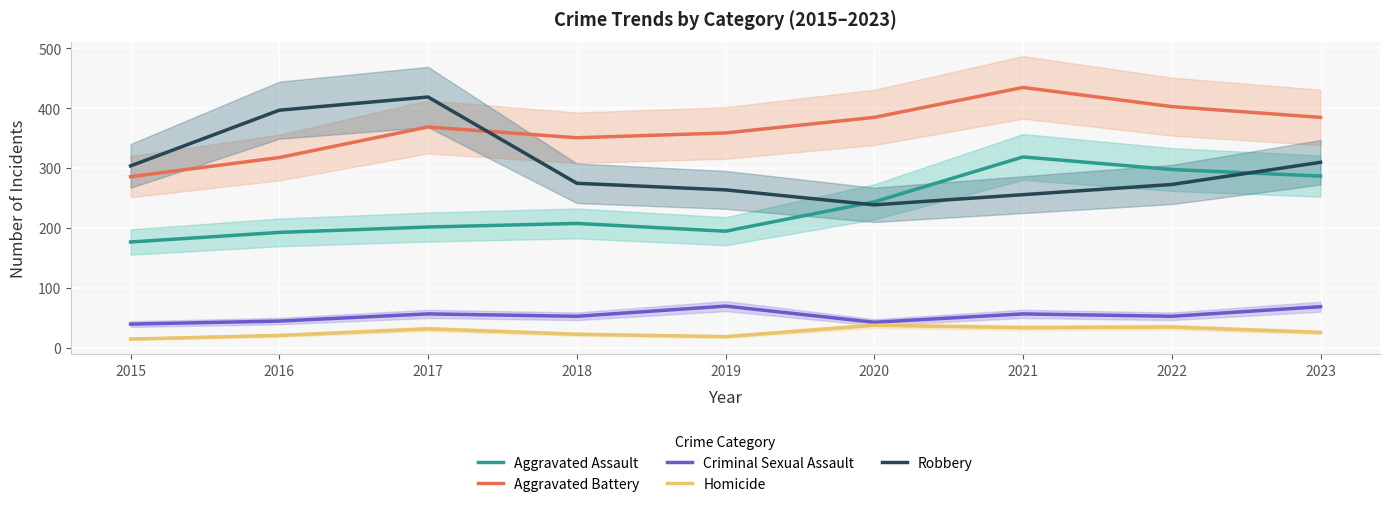

Reading left to right, what are all the values shown in this chart?

Aggravated Assault: 2015=177	2016=193	2017=202	2018=208	2019=195	2020=244	2021=319	2022=298	2023=287
Aggravated Battery: 2015=286	2016=318	2017=369	2018=351	2019=359	2020=385	2021=435	2022=403	2023=385
Criminal Sexual Assault: 2015=40	2016=45	2017=57	2018=53	2019=70	2020=43	2021=57	2022=53	2023=69
Homicide: 2015=15	2016=21	2017=32	2018=23	2019=19	2020=38	2021=34	2022=35	2023=26
Robbery: 2015=304	2016=397	2017=419	2018=275	2019=264	2020=239	2021=256	2022=273	2023=310